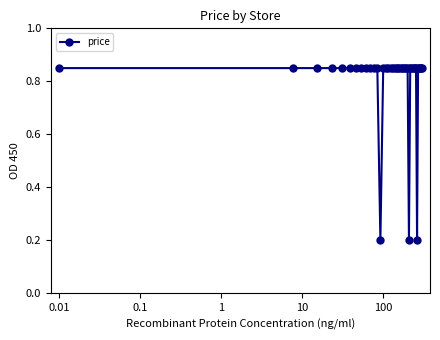

How many values are between 0 and 1?

40